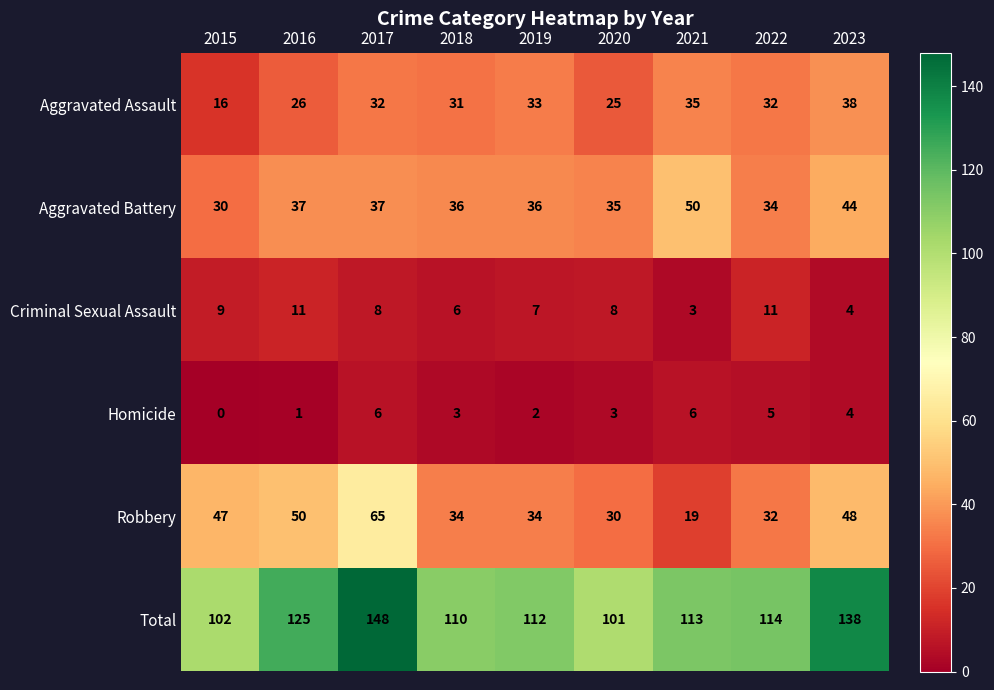

The Homicide series shows -3 at 2015. True or false?

False